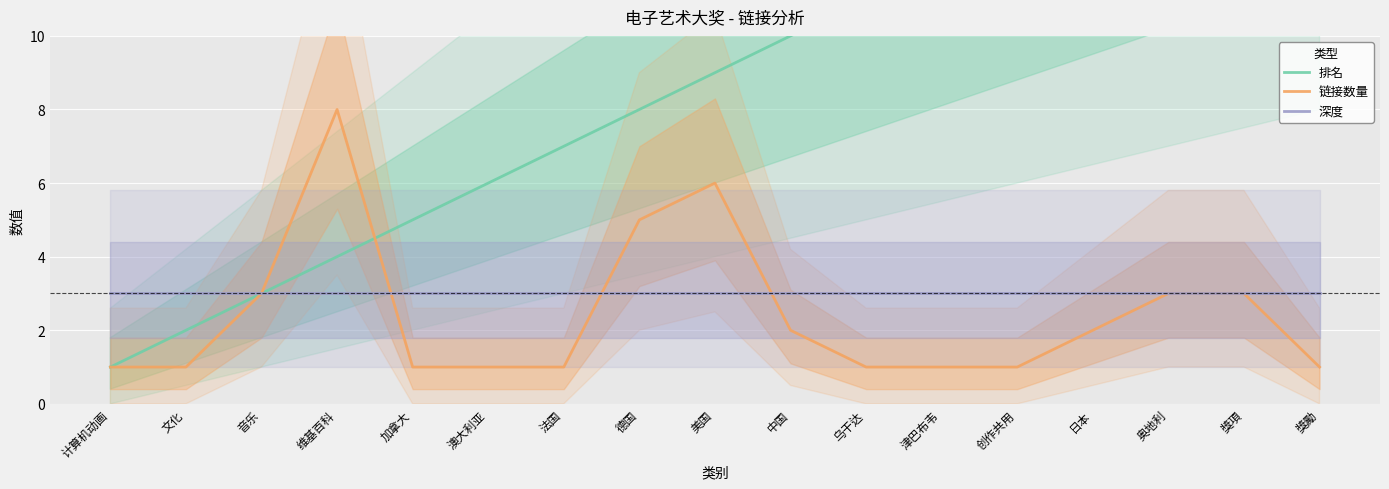

Is this an area chart (filled region under the line)?

No